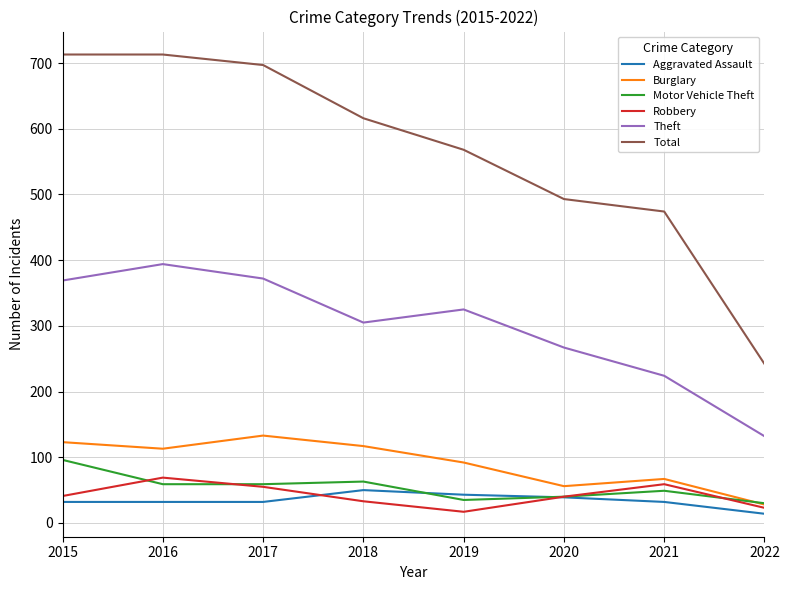

Which series has the largest total across all categories?

Total